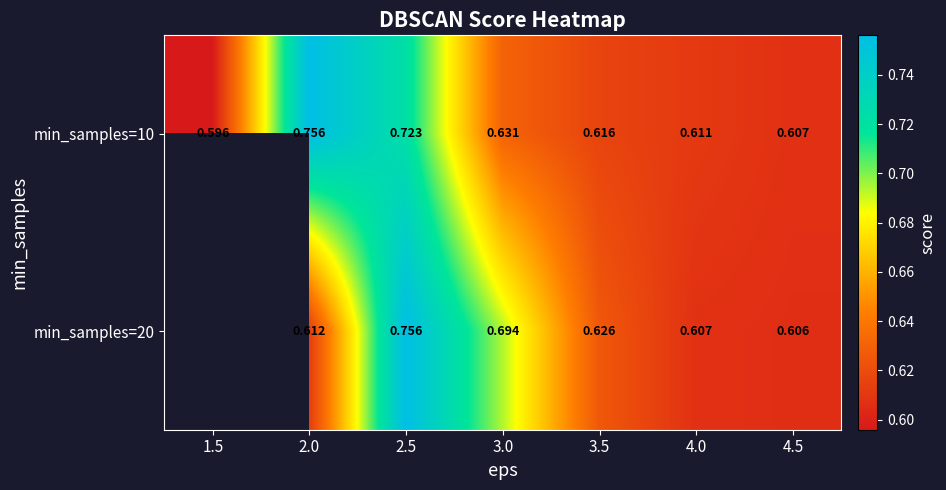

Is the value of min_samples=10 at 3.0 greater than the value of min_samples=20 at 3.5?

Yes